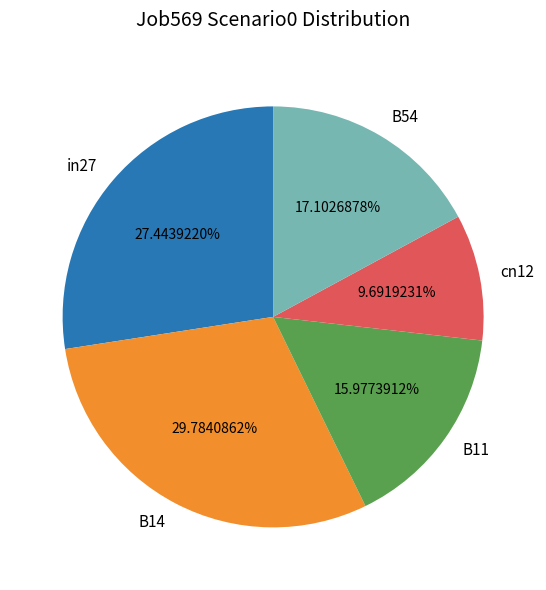

Do B54 and B11 together represent more than half of the pie?

No